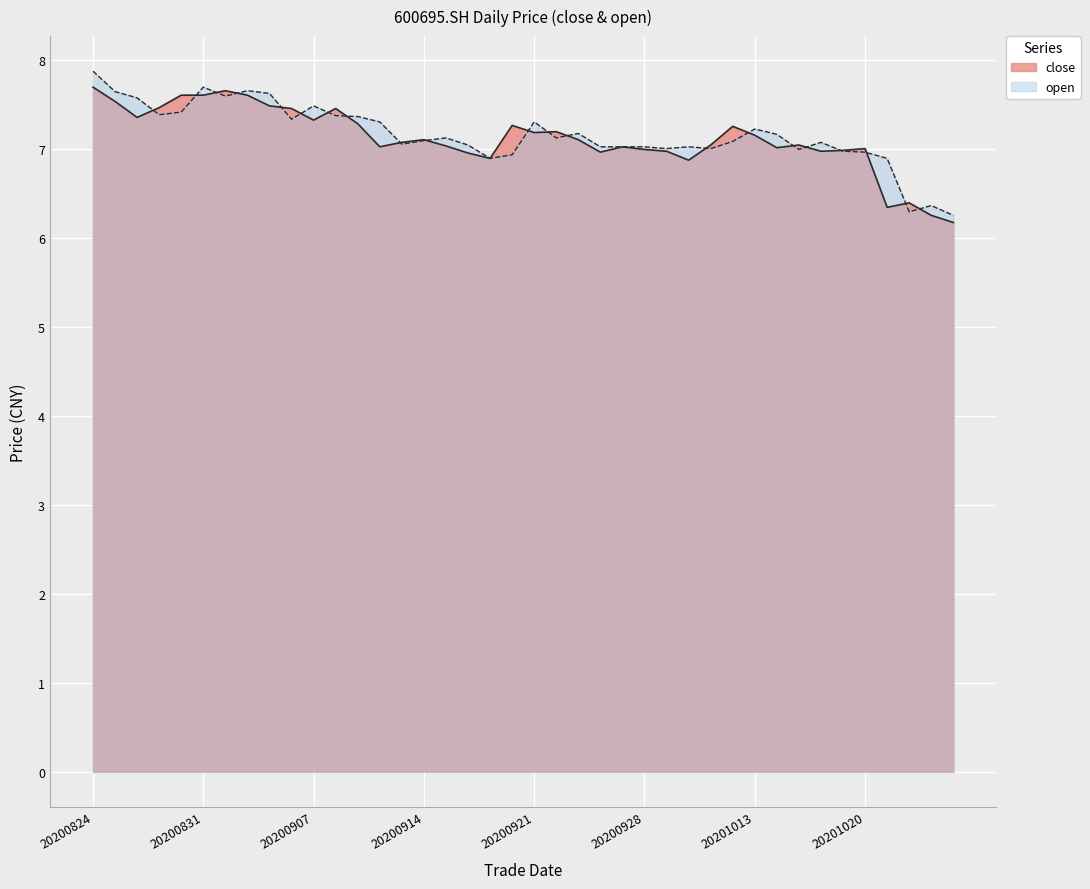

Which label corresponds to the largest value in the chart?

20200824